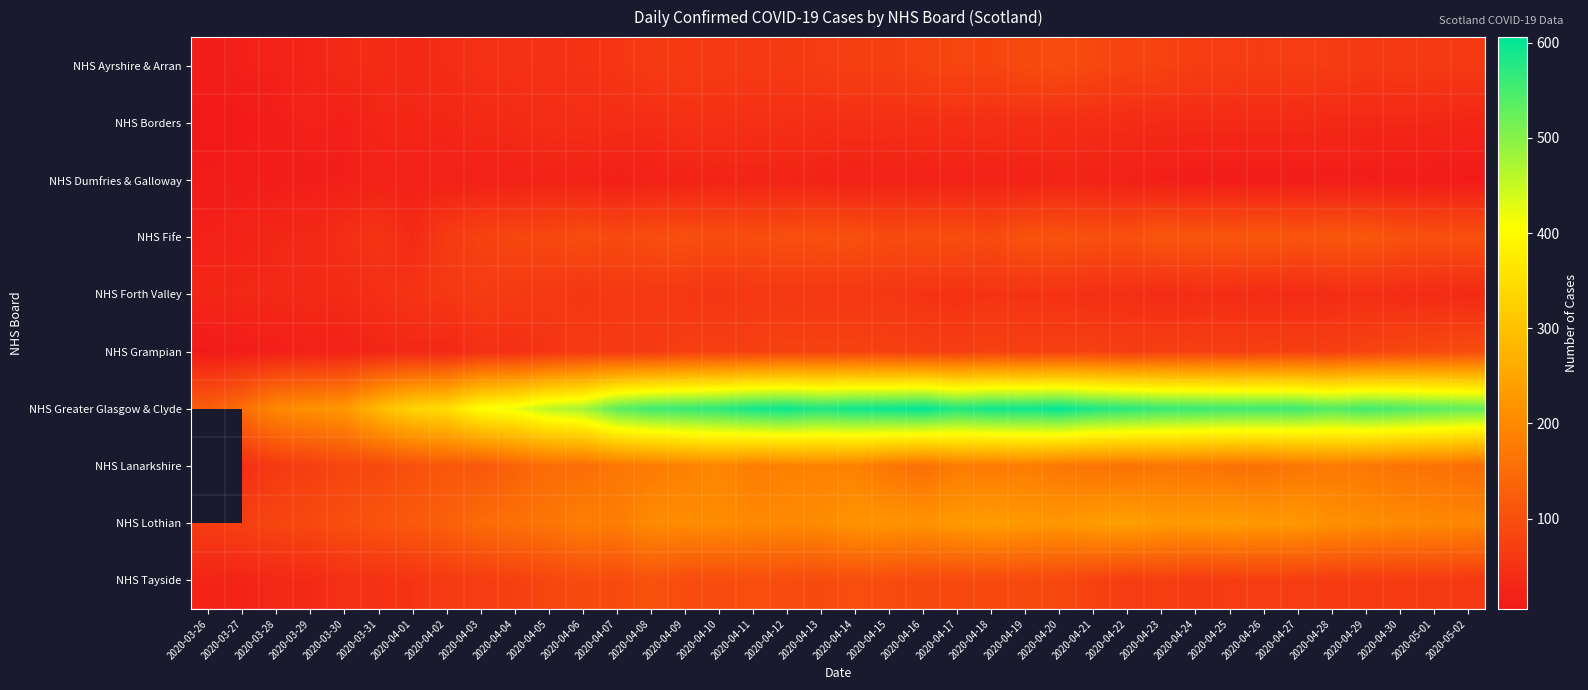

How many series are shown in this chart?

10